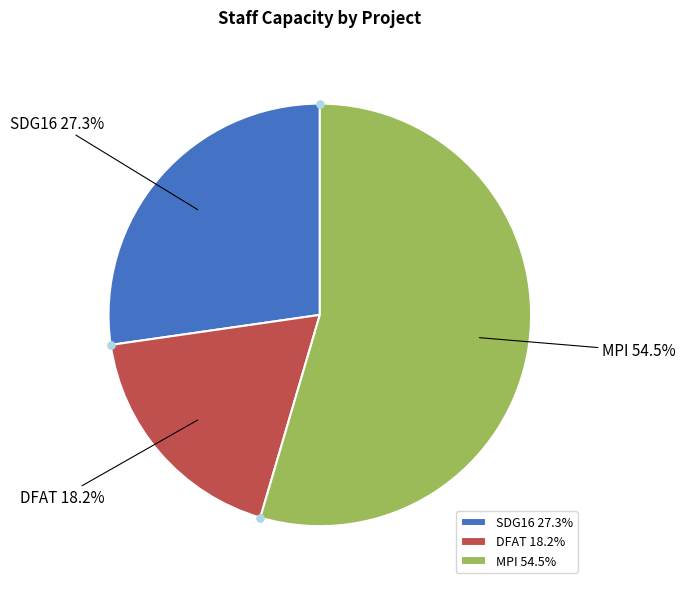

What is the total percentage of DFAT and MPI?

72.7%